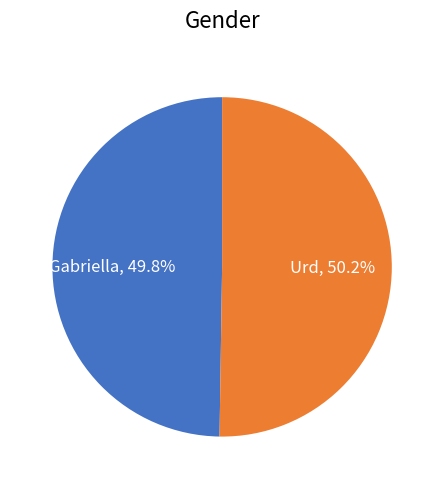

Does any single category account for the majority?

Yes